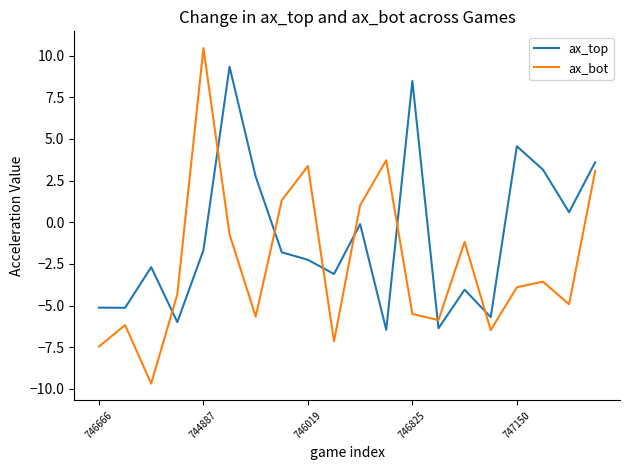

Rank the series by their maximum value, from lowest to highest.

ax_top, ax_bot